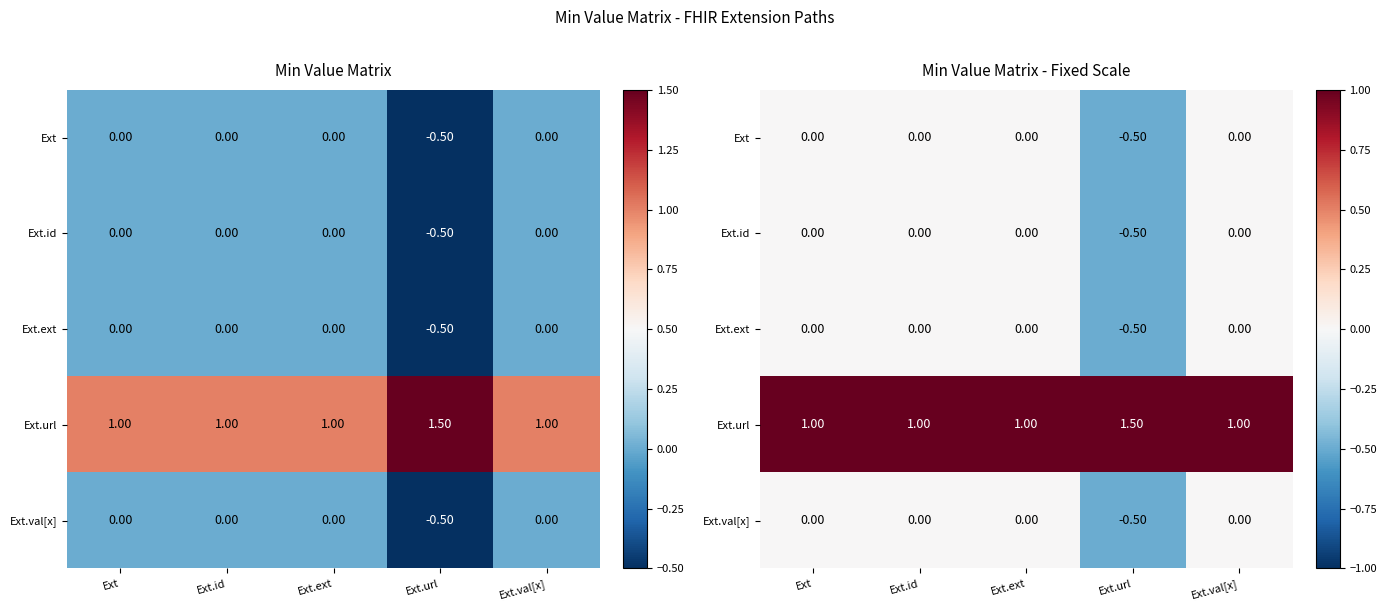

How many data points does each series have?

5